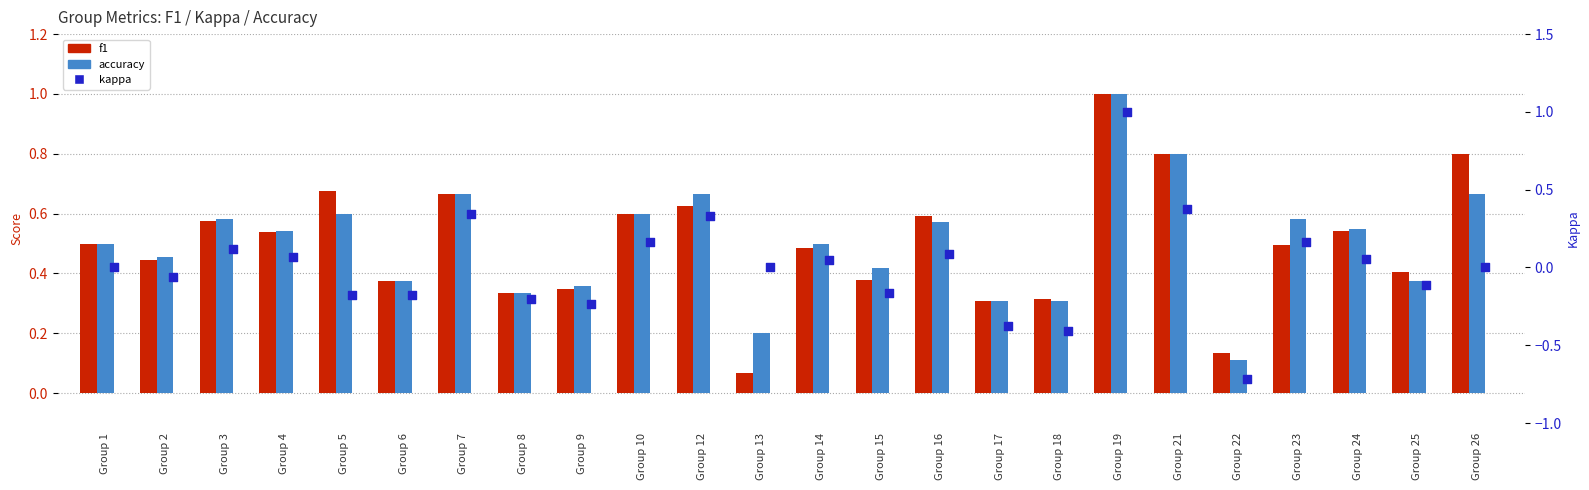

What is the total value across all series at Group 4?

1.2